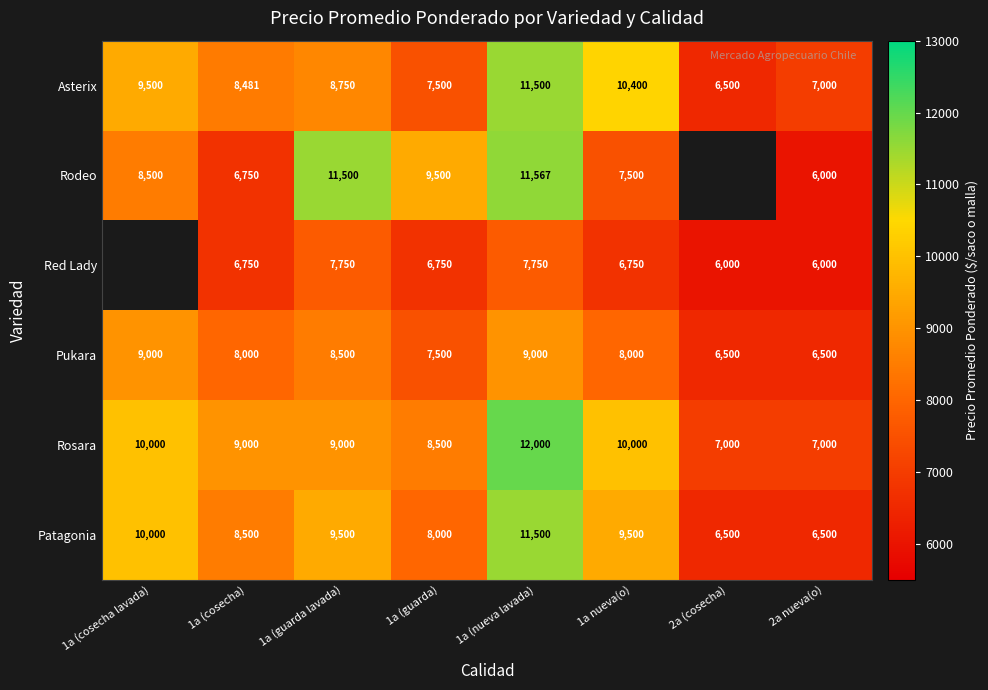

What is the maximum value for Patagonia?

11500